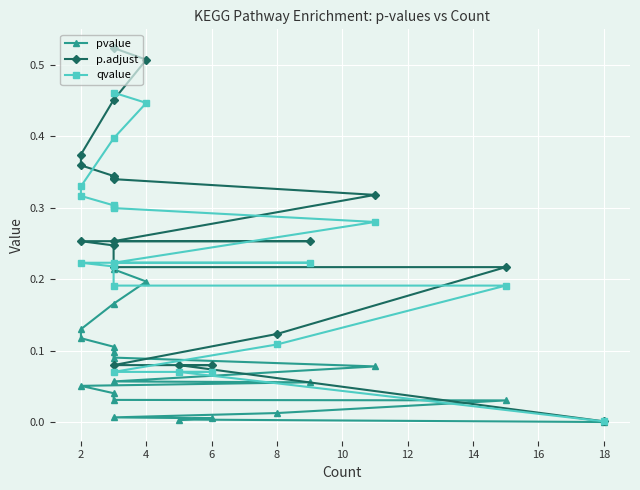

Between 2 and 11, which is larger?

11